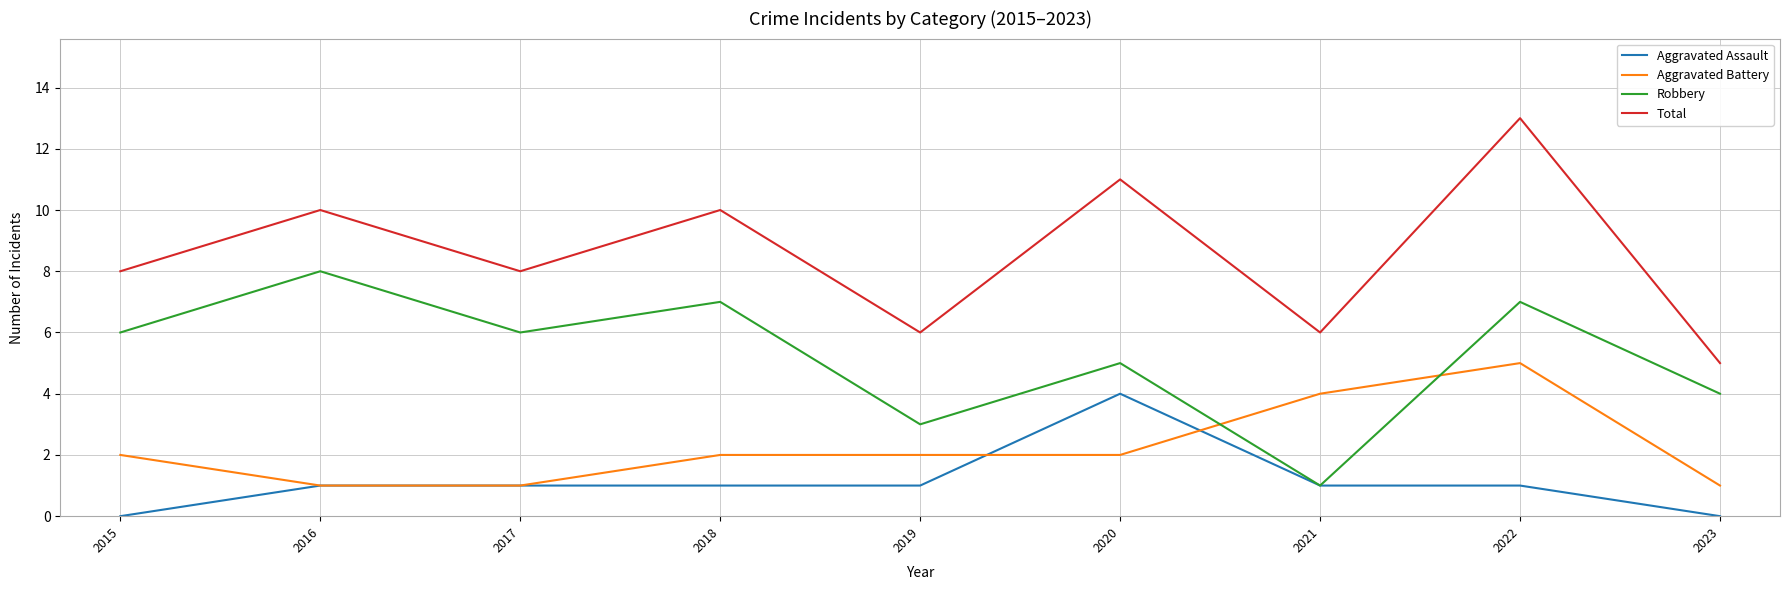

Count the number of data series in this chart.

4